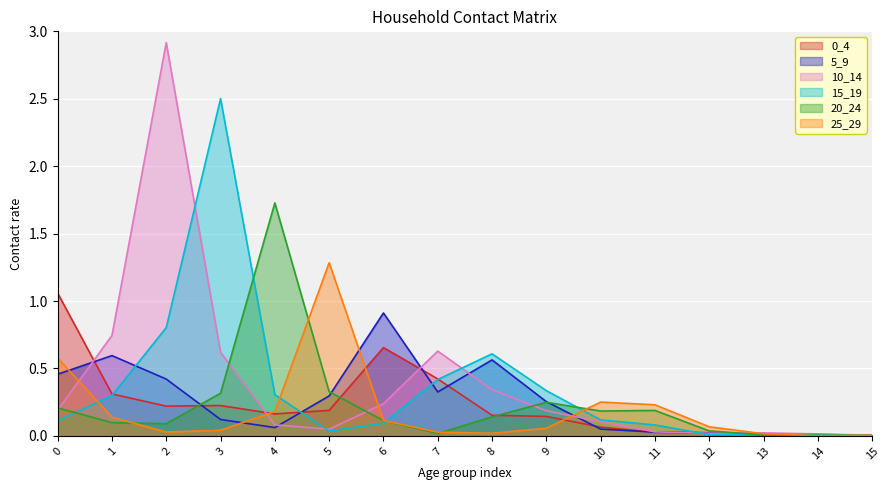

In 25_29, how many points are higher than both neighbors (excluding endpoints)?

2